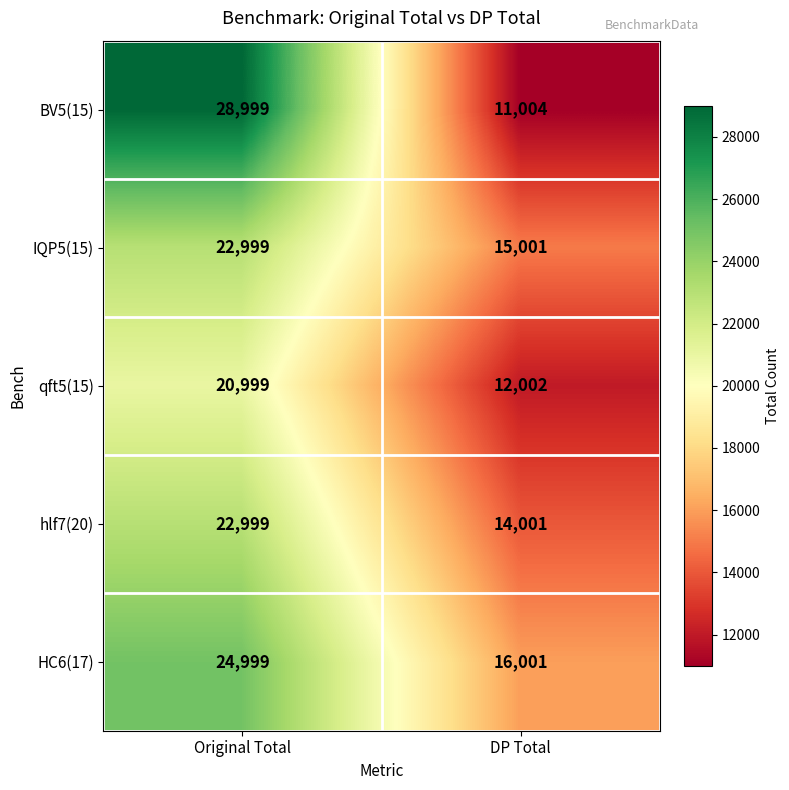

At which category is the sum across all series the highest?

Original Total